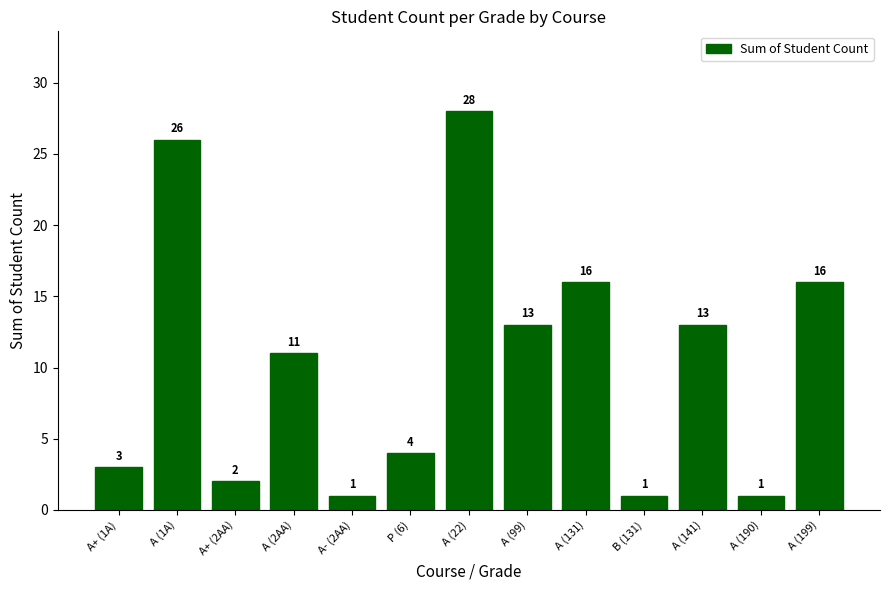

True or false: the data shows 4 at A (99).

False